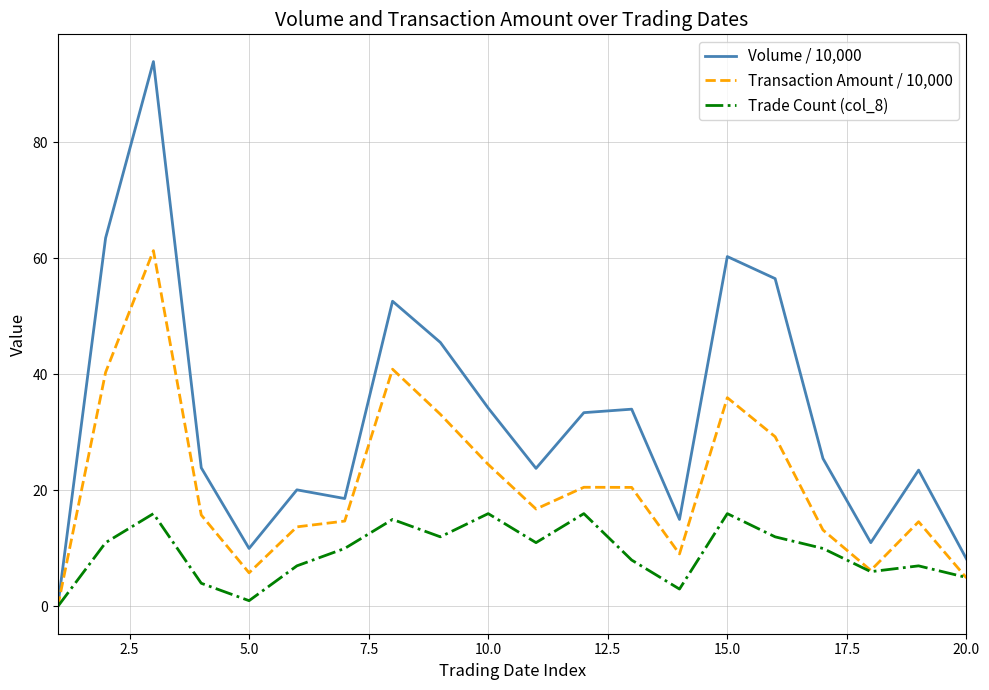

Which series has the largest total across all categories?

Volume / 10,000